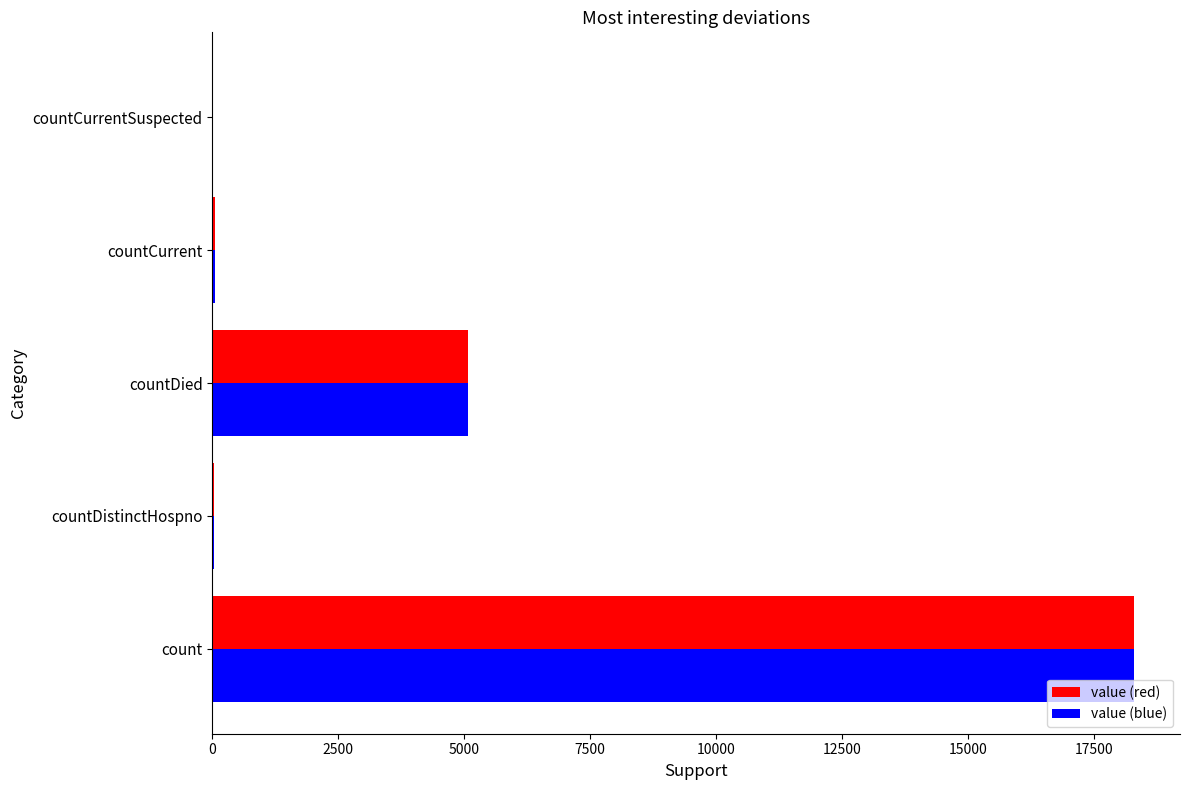

What is the sum of all value (red) values?

23439